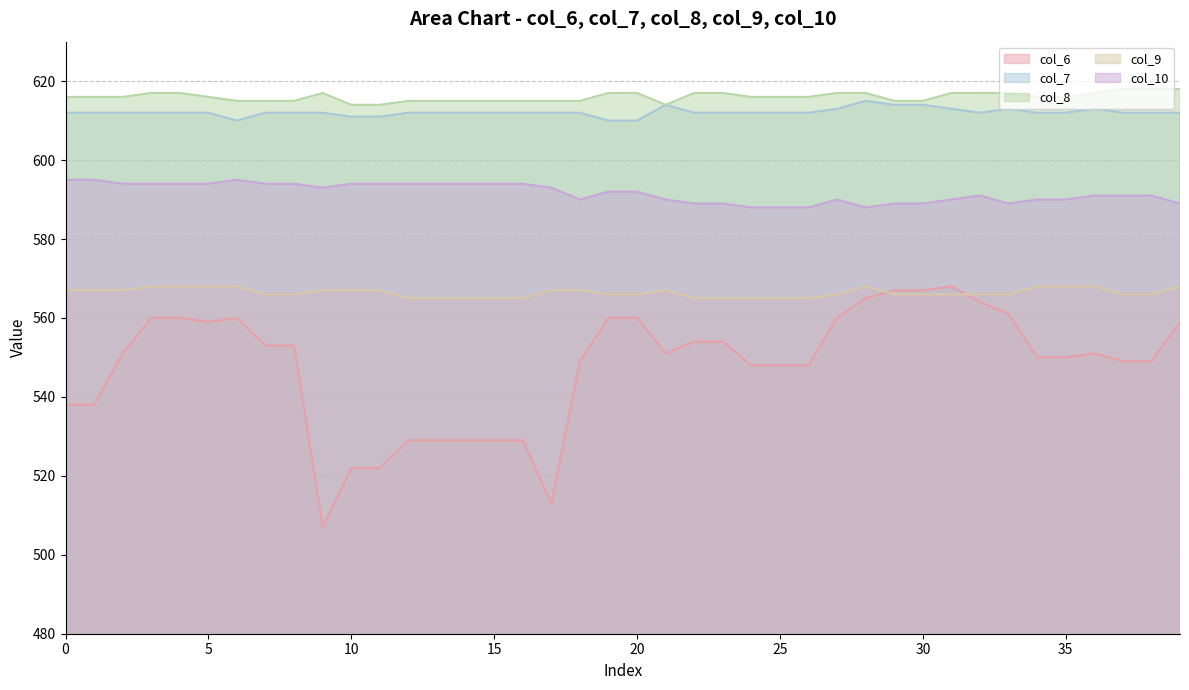

What is the spread (max minus min) of values at 13?

86